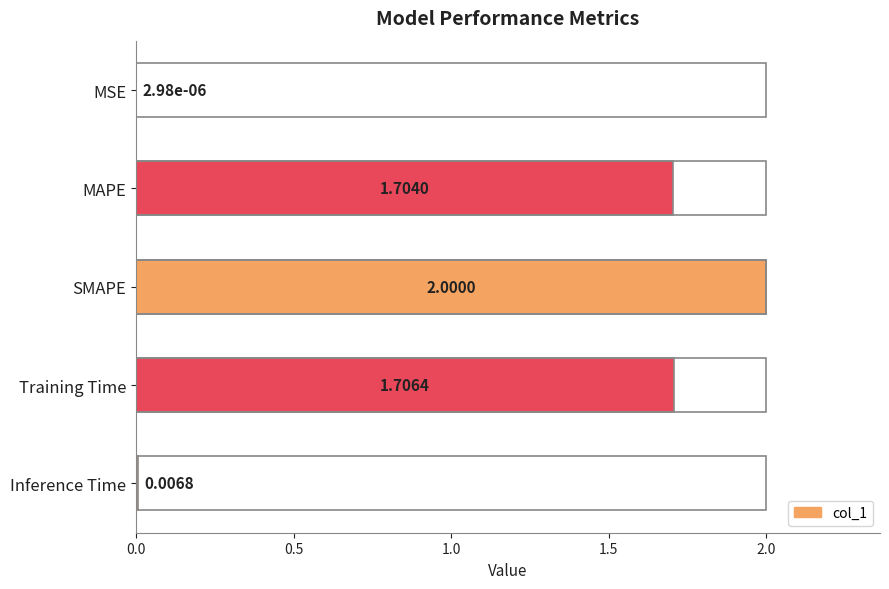

What is the sum of all values?

5.4